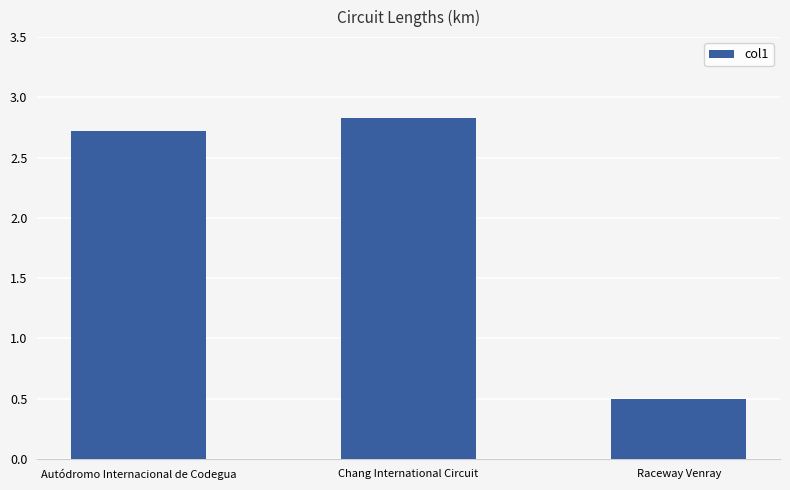

Reading left to right, transcribe all the data shown in this chart.

Autódromo Internacional de Codegua=2.7	Chang International Circuit=2.8	Raceway Venray=0.5